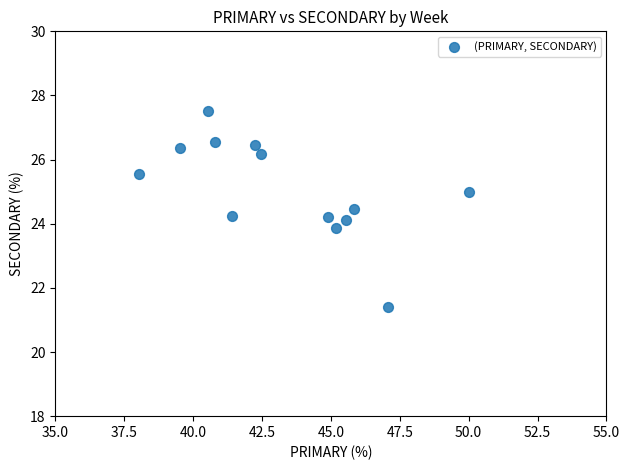

What is the range of Y values (max minus min)?

6.1